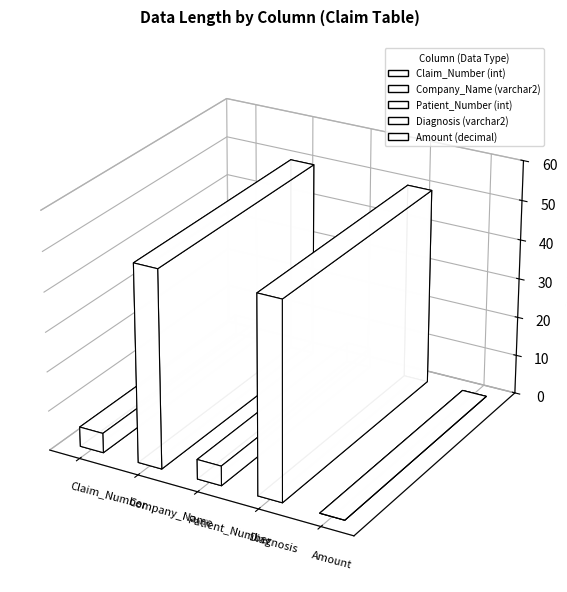

How many values exceed 5?

2